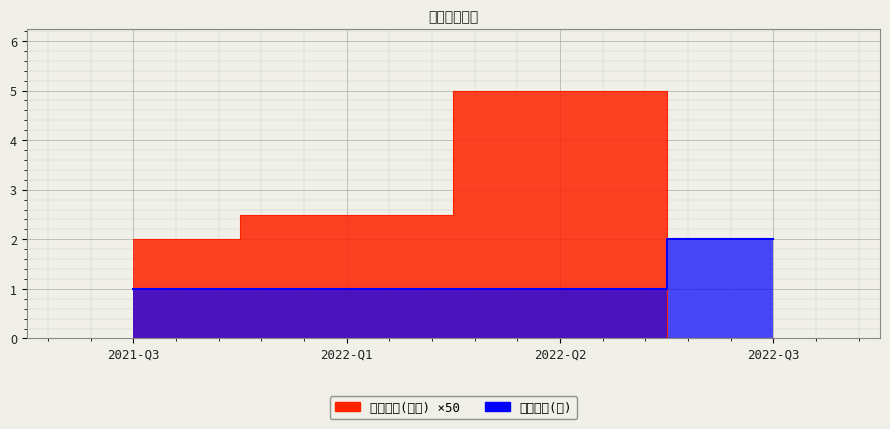

What is the label of the 3rd point from the right?

2022-Q1